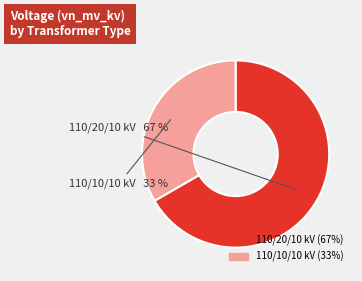

Which category accounts for the majority?

110/20/10 kV